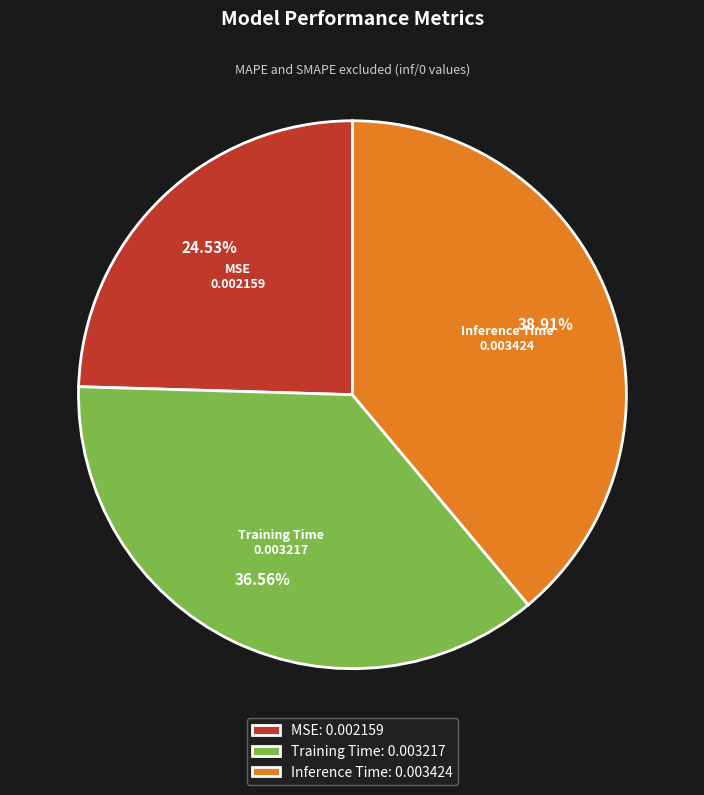

Between MSE and Inference Time, which is larger?

Inference Time